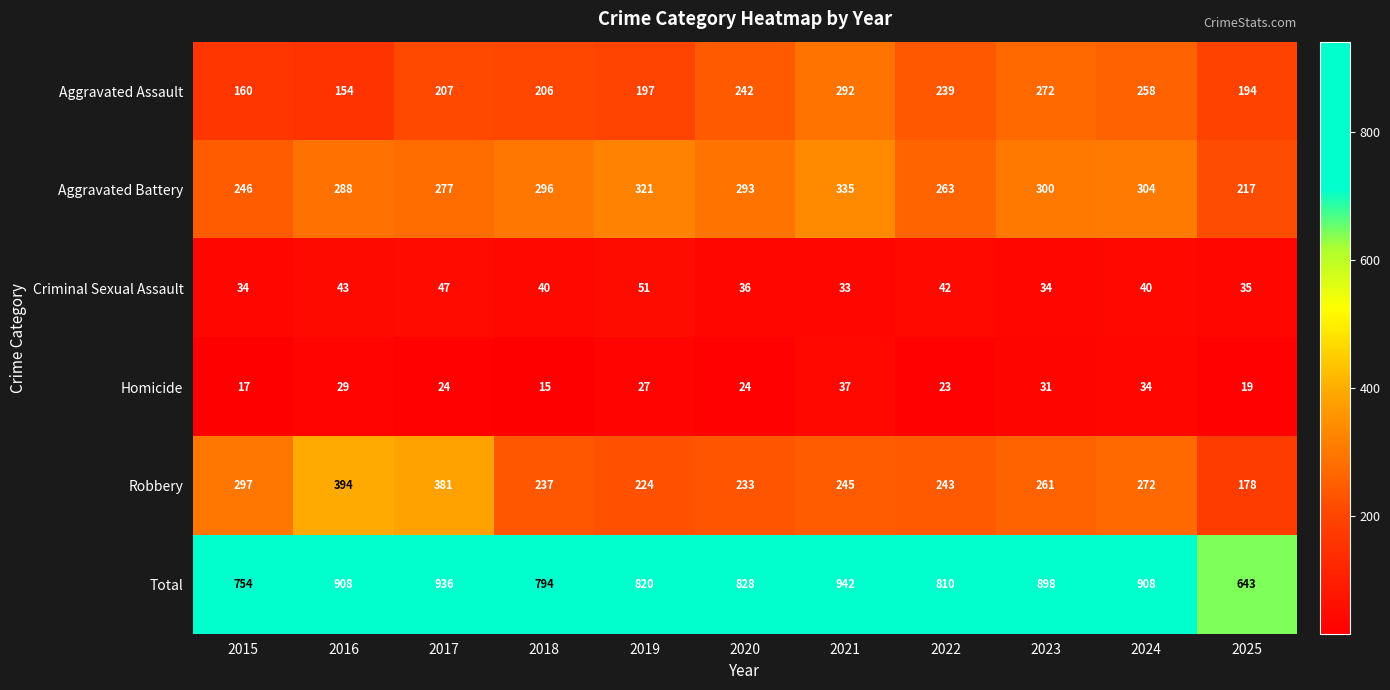

What is the difference between the second highest and minimum values in the Aggravated Battery series?

104